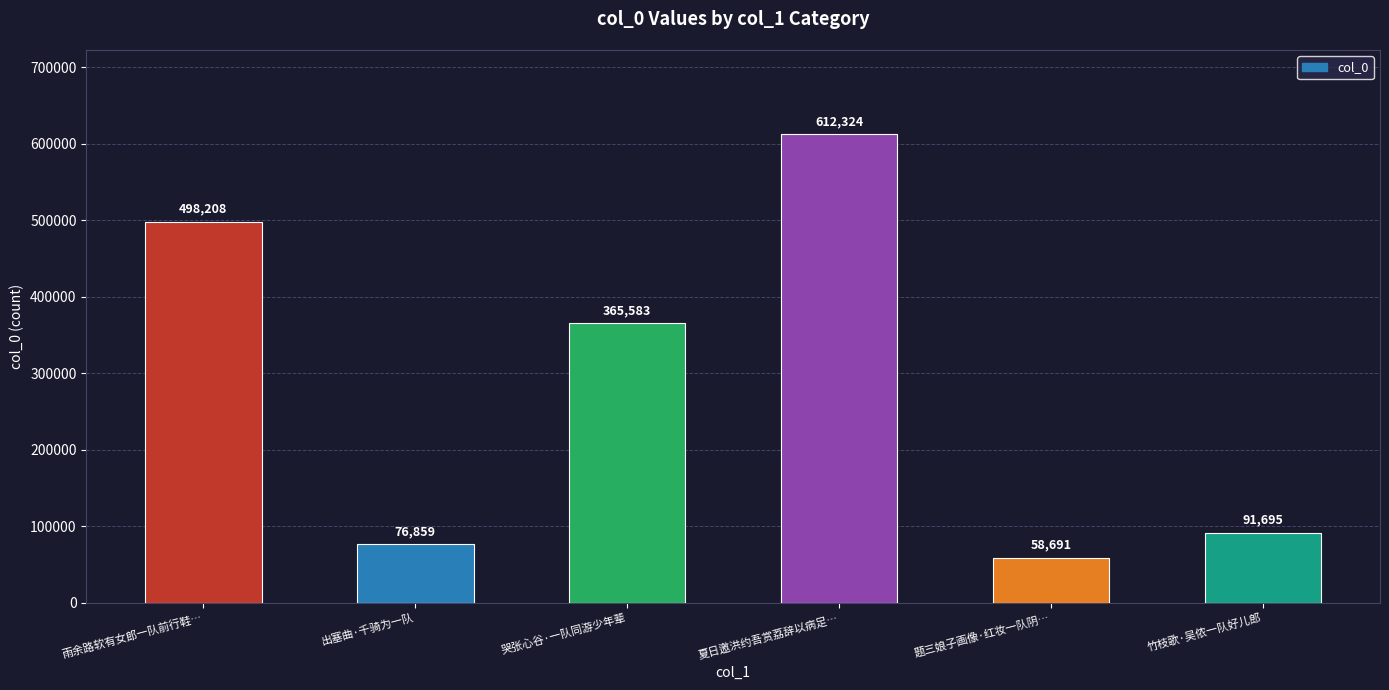

What is the label of the 2nd bar from the left?

出塞曲·千骑为一队